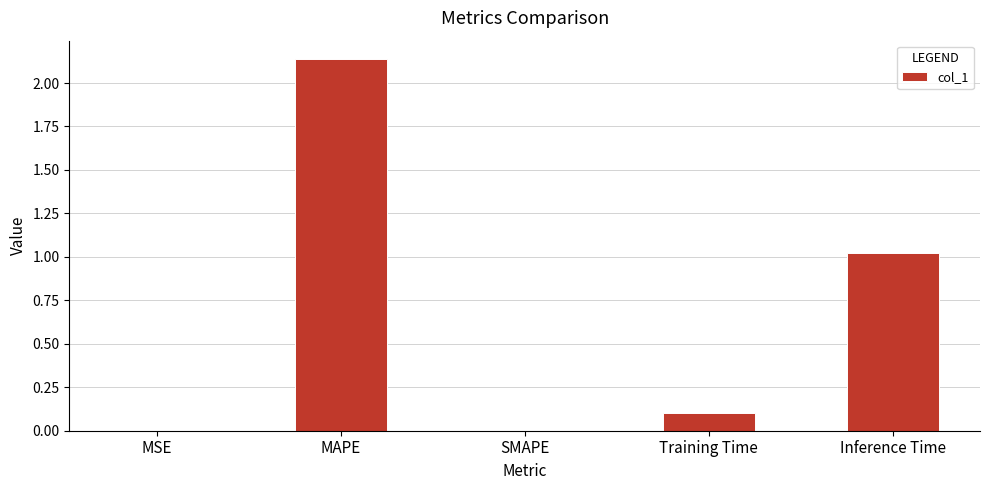

Which has a higher value, Training Time or Inference Time?

Inference Time